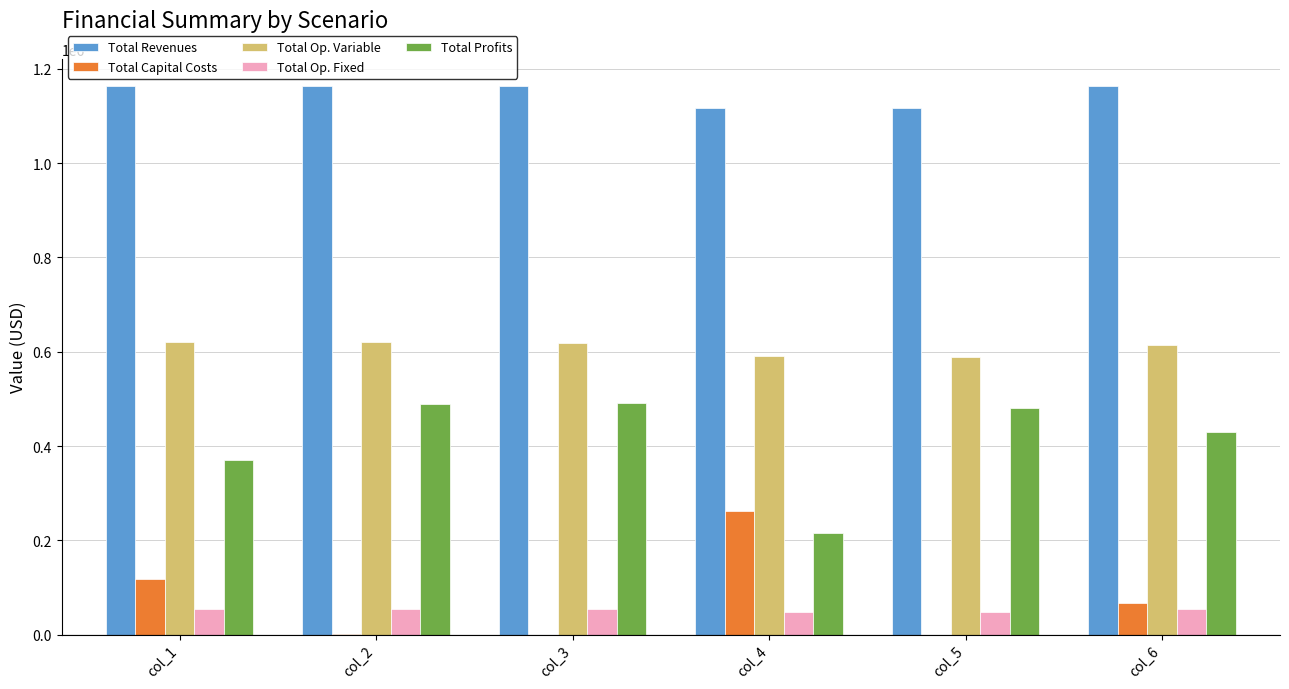

What is the total value across all series at col_6?

2326180.4